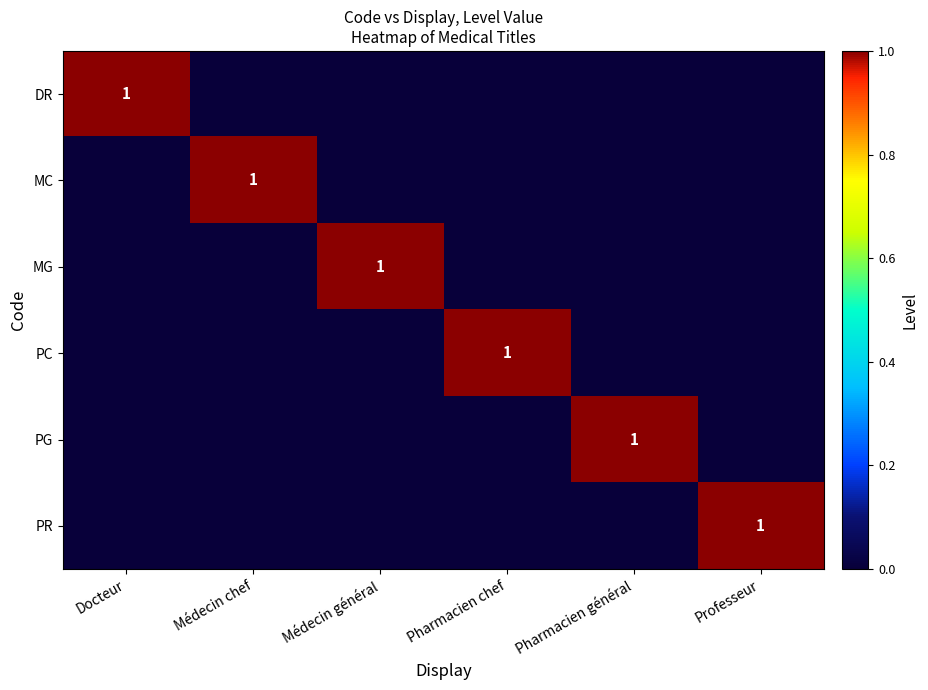

Is the value of DR at Médecin chef greater than the value of MG at Médecin chef?

No